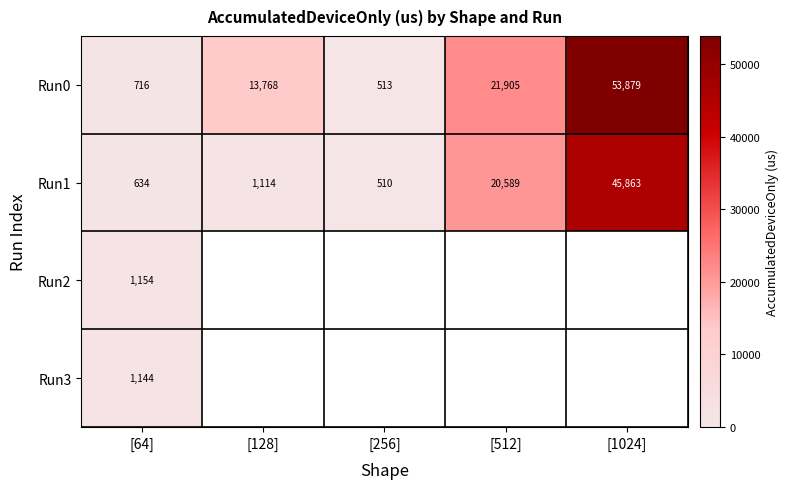

How many series are shown in this chart?

4